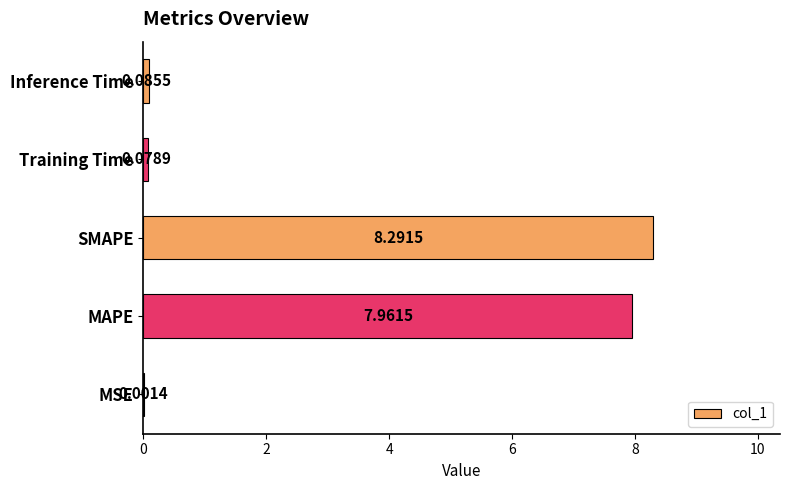

What is the sum of all values?

16.4